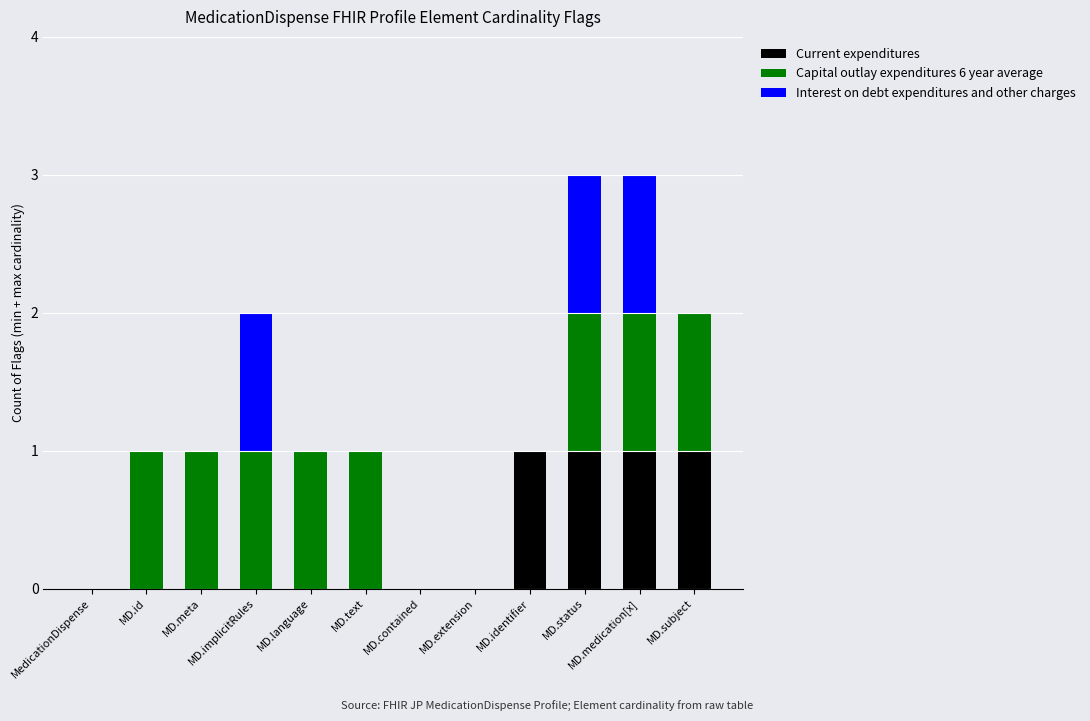

The Current expenditures series shows -1 at MD.implicitRules. True or false?

False